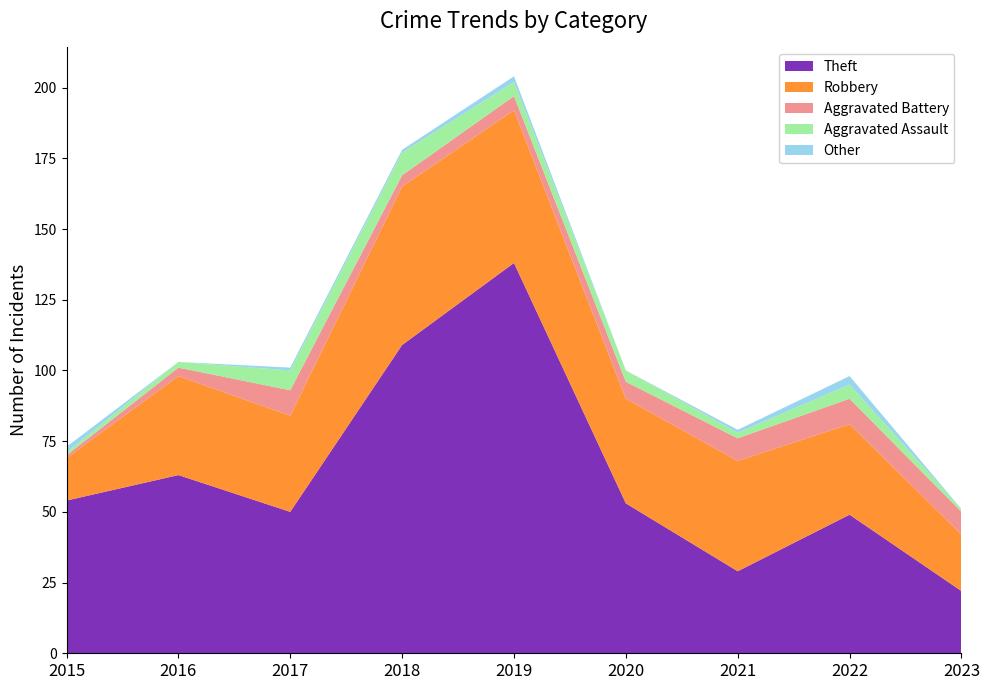

Reading left to right, what are all the values shown in this chart?

Theft: 2015=54	2016=63	2017=50	2018=109	2019=138	2020=53	2021=29	2022=49	2023=22
Robbery: 2015=15	2016=35	2017=34	2018=56	2019=54	2020=37	2021=39	2022=32	2023=20
Aggravated Battery: 2015=1	2016=3	2017=9	2018=4	2019=5	2020=6	2021=8	2022=9	2023=8
Aggravated Assault: 2015=1	2016=2	2017=7	2018=8	2019=5	2020=4	2021=2	2022=5	2023=1
Other: 2015=2	2016=0	2017=1	2018=1	2019=2	2020=0	2021=1	2022=3	2023=0